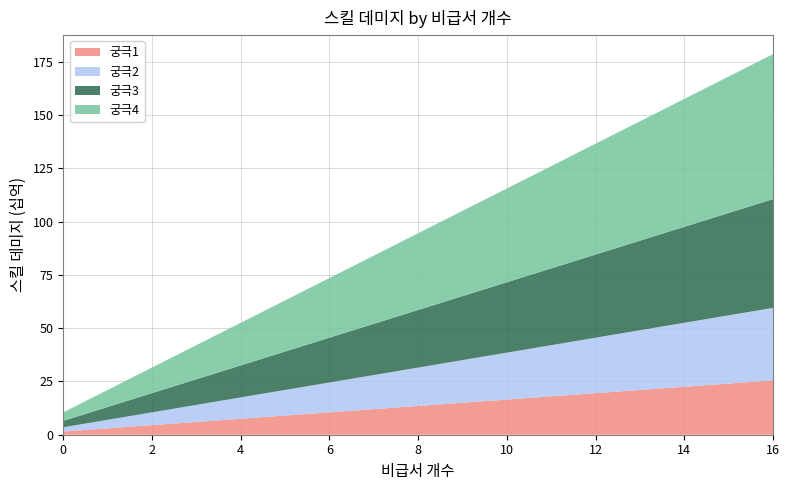

Reading left to right, transcribe all the data shown in this chart.

궁극1: 1500000000	3000000000	4500000000	6000000000	7500000000	9000000000	10500000000	12000000000	13500000000	15000000000	16500000000	18000000000	19500000000	21000000000	22500000000	24000000000	25500000000
궁극2: 2000000000	4000000000	6000000000	8000000000	10000000000	12000000000	14000000000	16000000000	18000000000	20000000000	22000000000	24000000000	26000000000	28000000000	30000000000	32000000000	34000000000
궁극3: 3000000000	6000000000	9000000000	12000000000	15000000000	18000000000	21000000000	24000000000	27000000000	30000000000	33000000000	36000000000	39000000000	42000000000	45000000000	48000000000	51000000000
궁극4: 4000000000	8000000000	12000000000	16000000000	20000000000	24000000000	28000000000	32000000000	36000000000	40000000000	44000000000	48000000000	52000000000	56000000000	60000000000	64000000000	68000000000